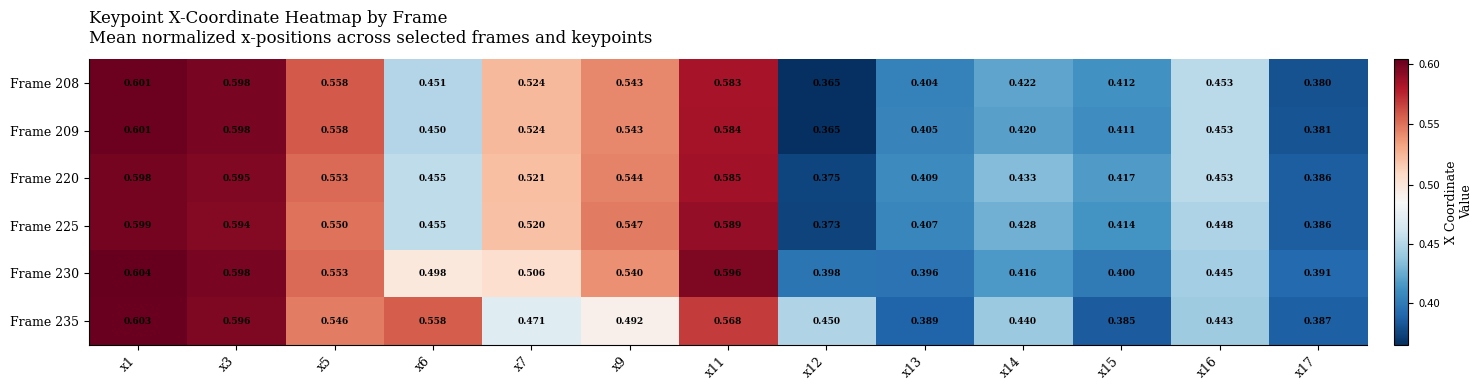

Is the value of Frame 209 at x9 greater than the value of Frame 225 at x17?

Yes